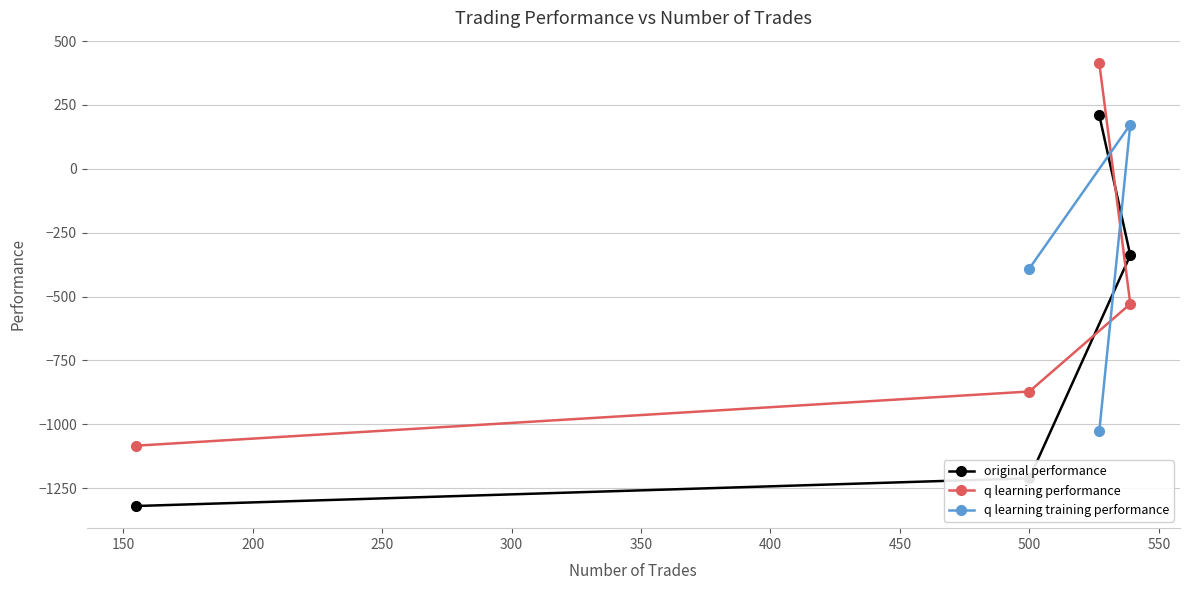

What are all the series names shown in the legend?

original performance, q learning performance, q learning training performance